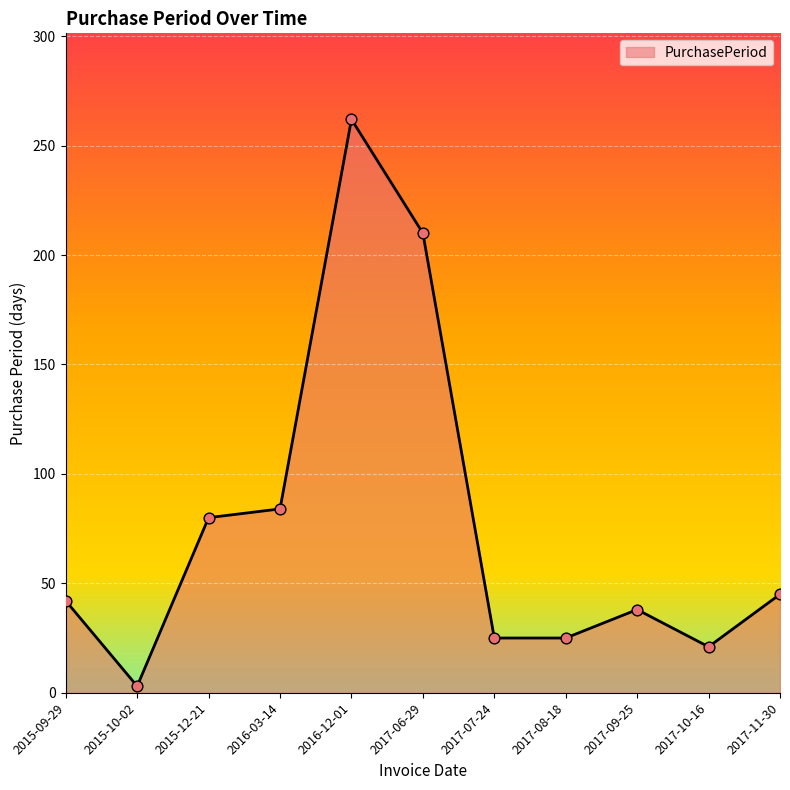

Approximately how many times larger is the value at 2015-12-21 compared to 2017-08-18?

3.2